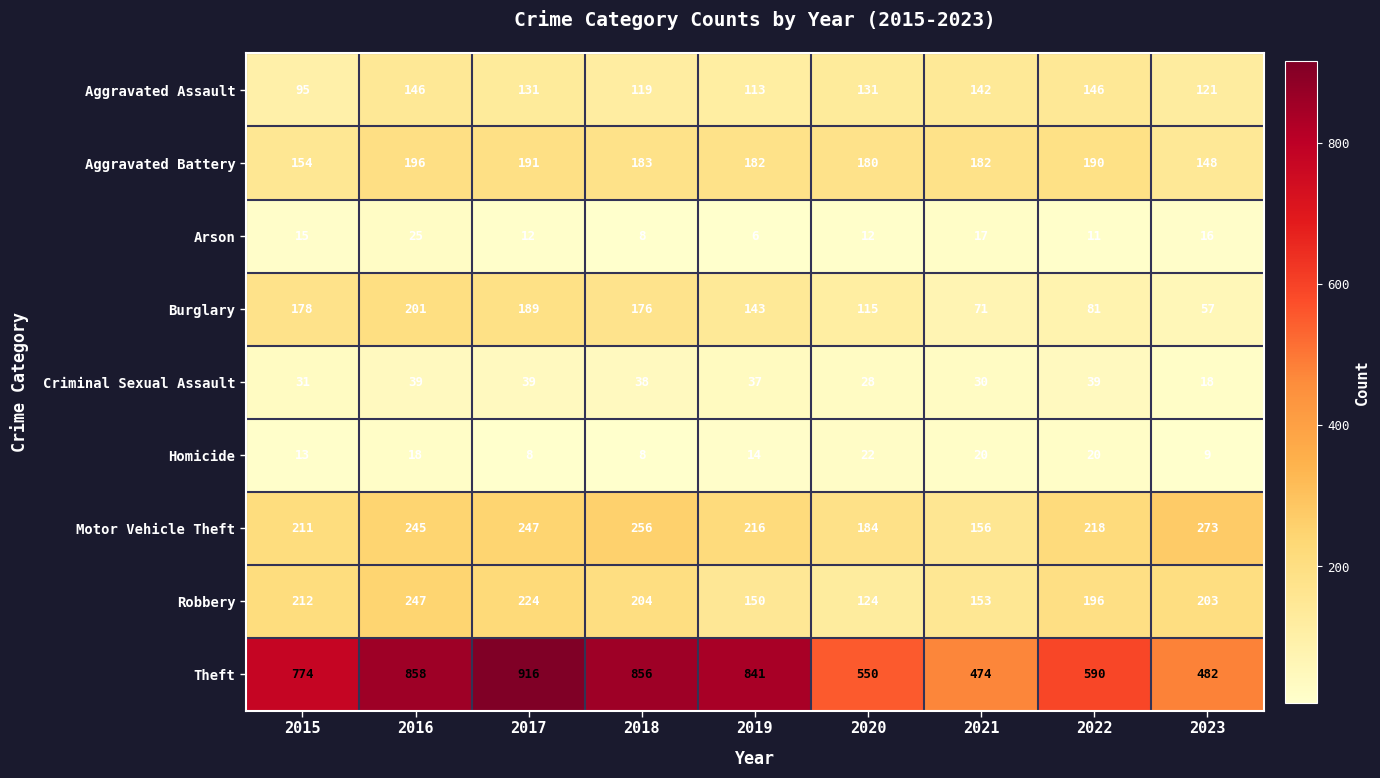

At how many categories does at least one series exceed 101?

9